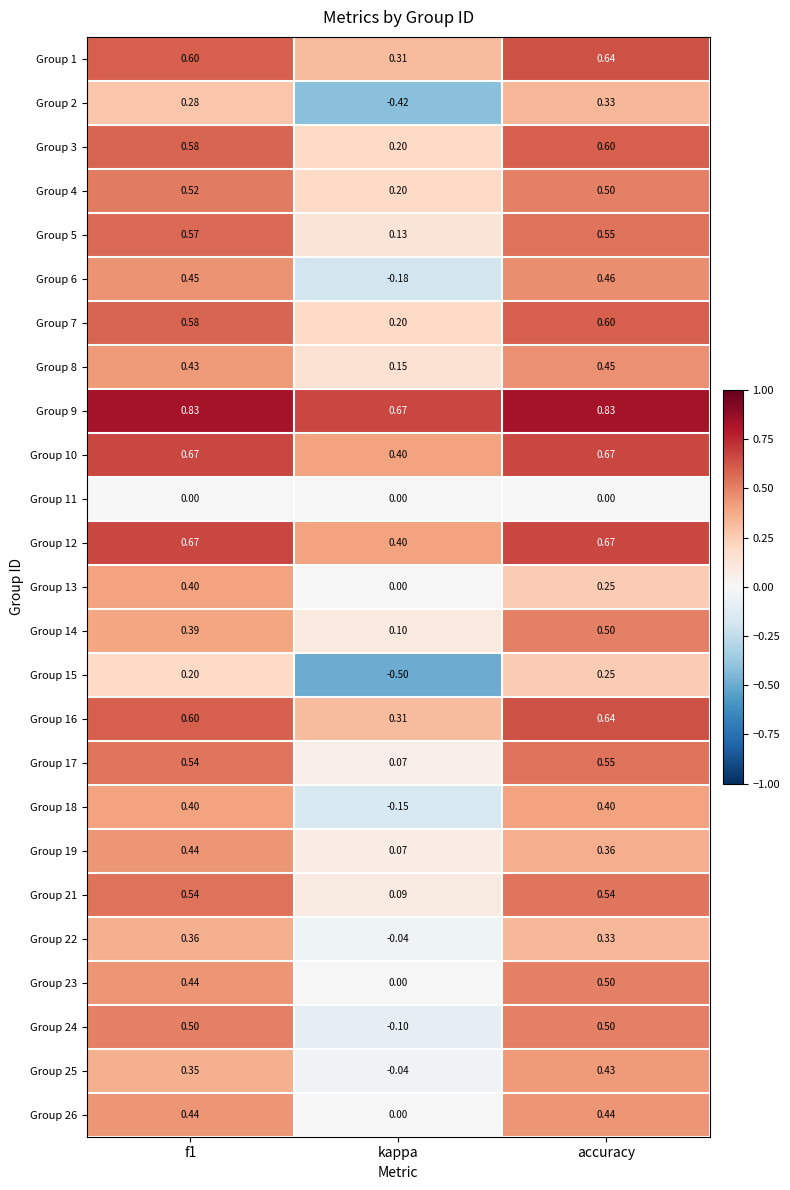

Which series changed the most between f1 and accuracy?

Group 13